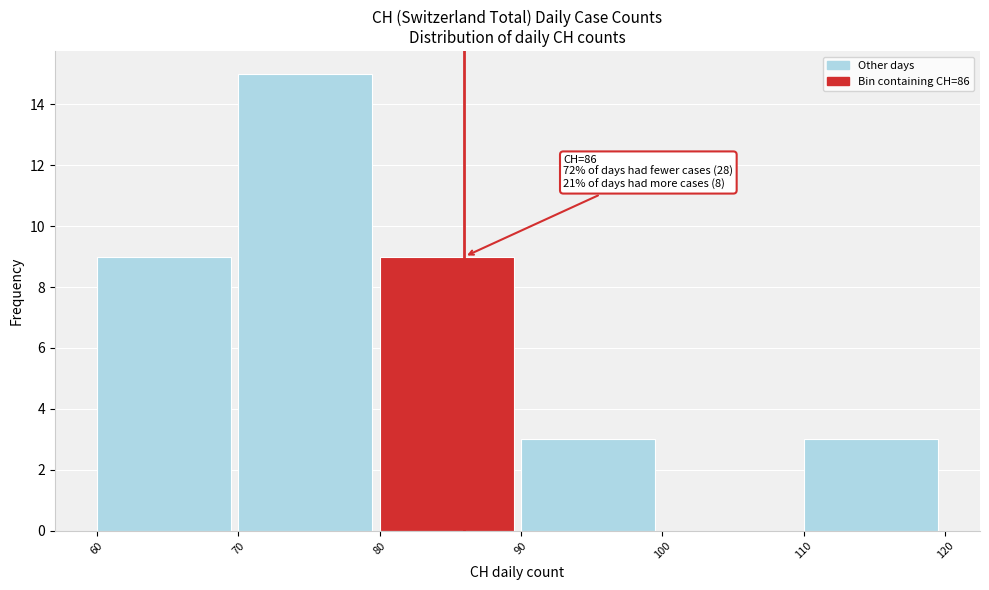

Which range on the x-axis has the tallest bar?

70 to 80